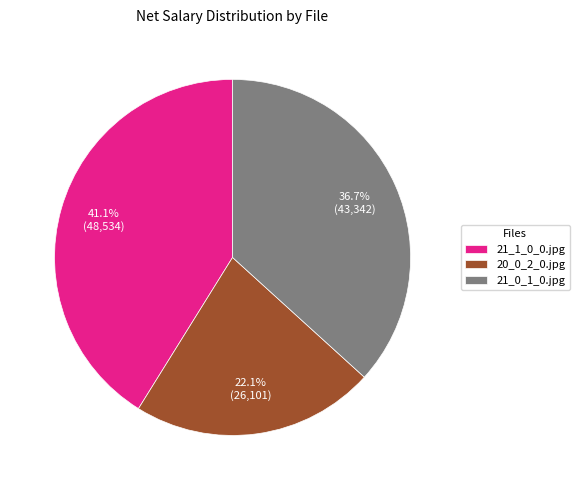

What percentage is the 21_1_0_0.jpg slice, to the nearest percent?

41%